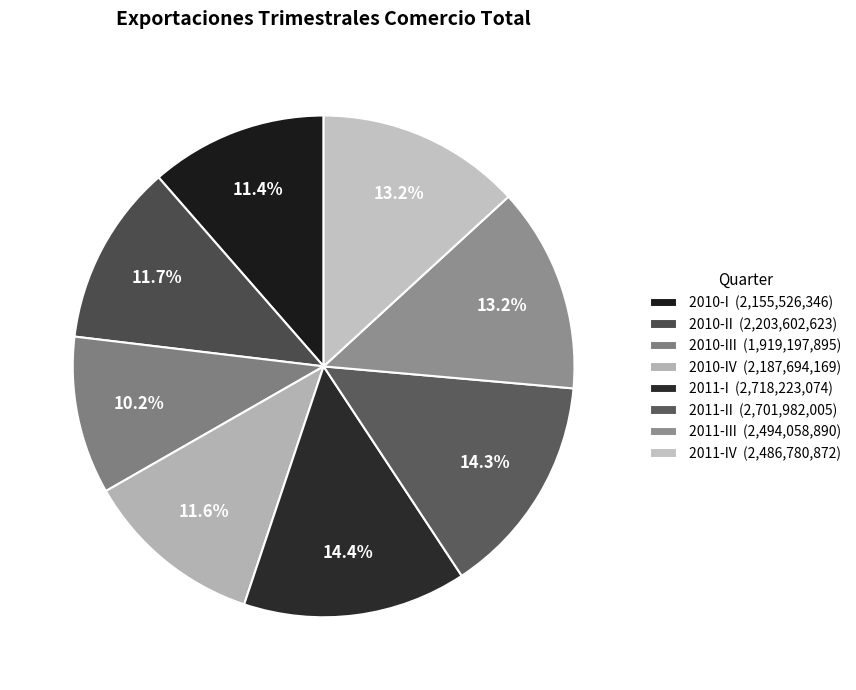

Rank the categories by value from lowest to highest.

2010-III, 2010-I, 2010-IV, 2010-II, 2011-IV, 2011-III, 2011-II, 2011-I